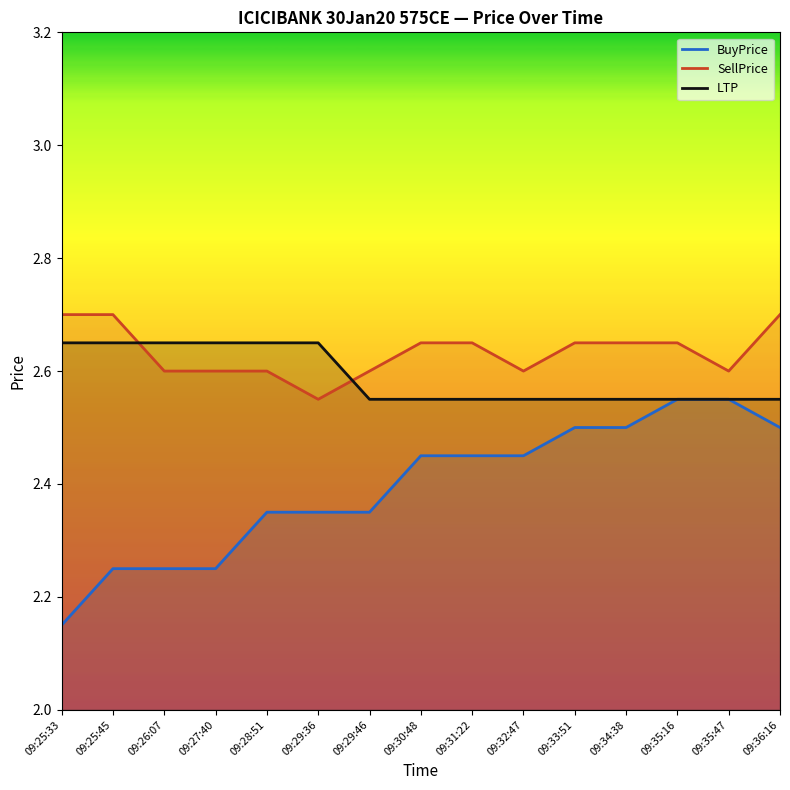

At 09:29:36, list the series in order from largest to smallest.

LTP, SellPrice, BuyPrice